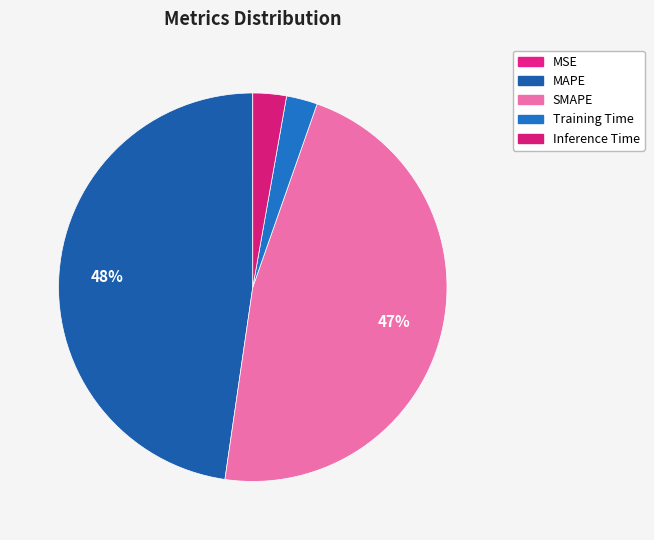

Does SMAPE account for over 50% of the chart?

No